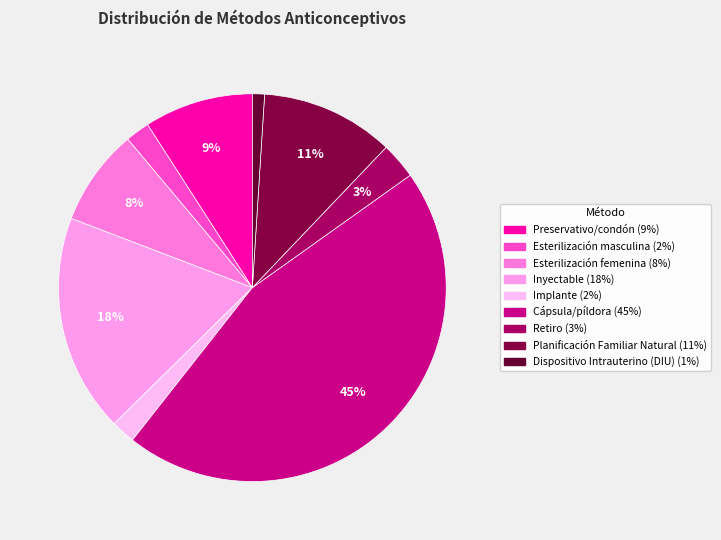

How many segments does this pie chart have?

9